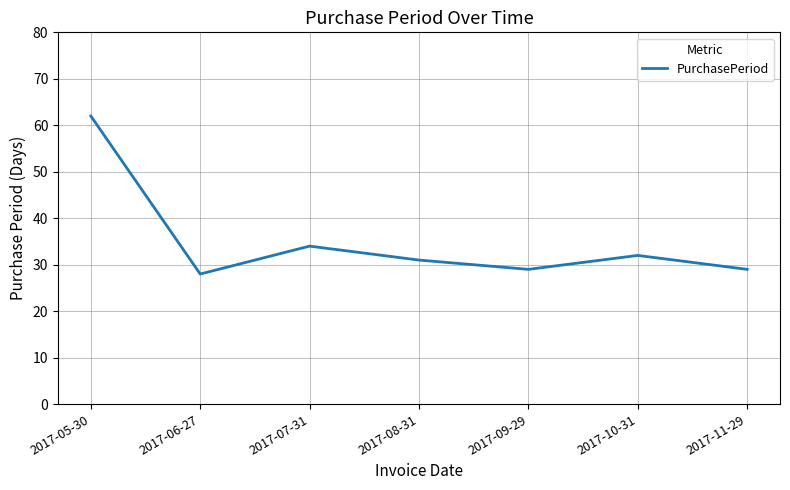

Reading left to right, extract all data points from this chart.

2017-05-30=62	2017-06-27=28	2017-07-31=34	2017-08-31=31	2017-09-29=29	2017-10-31=32	2017-11-29=29